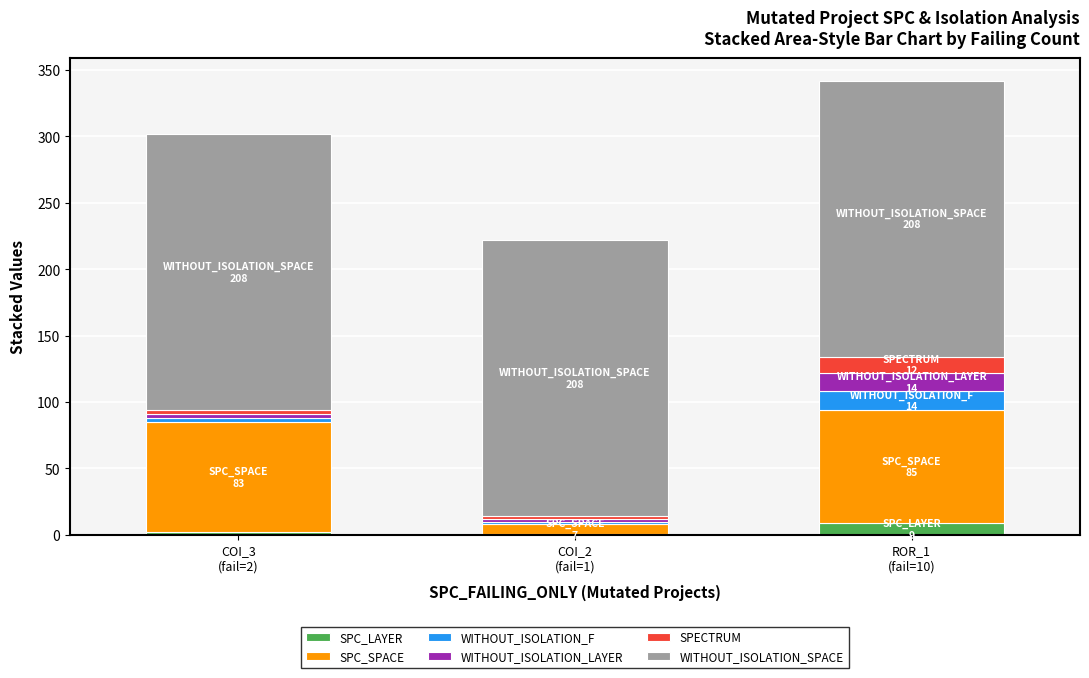

List the labels in order of SPECTRUM value, smallest first.

COI_2
(fail=1), COI_3
(fail=2), ROR_1
(fail=10)